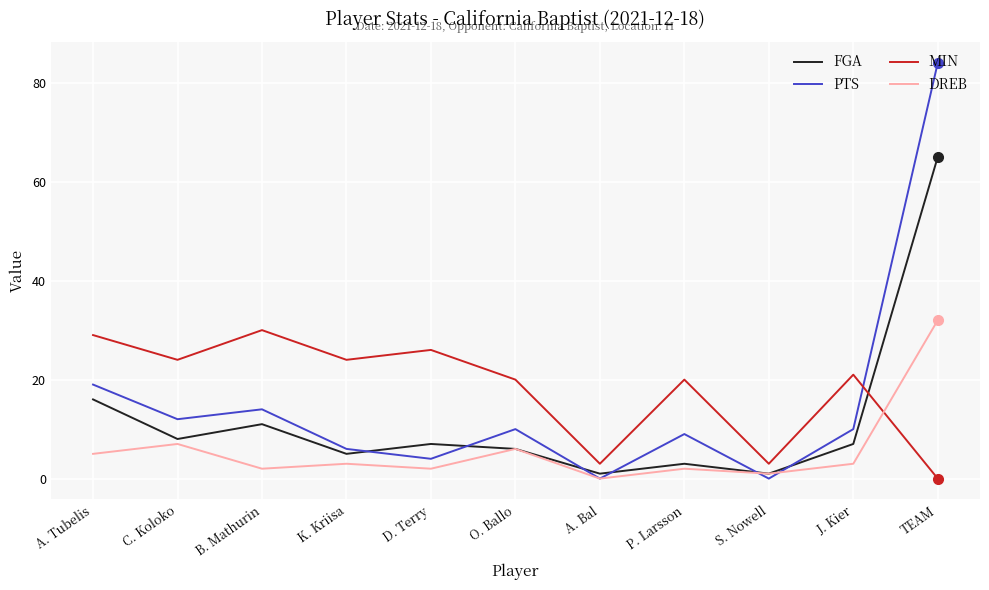

Reading right to left, extract all data points from this chart.

FGA: TEAM=65	J. Kier=7	S. Nowell=1	P. Larsson=3	A. Bal=1	O. Ballo=6	D. Terry=7	K. Kriisa=5	B. Mathurin=11	C. Koloko=8	A. Tubelis=16
PTS: TEAM=84	J. Kier=10	S. Nowell=0	P. Larsson=9	A. Bal=0	O. Ballo=10	D. Terry=4	K. Kriisa=6	B. Mathurin=14	C. Koloko=12	A. Tubelis=19
MIN: TEAM=0	J. Kier=21	S. Nowell=3	P. Larsson=20	A. Bal=3	O. Ballo=20	D. Terry=26	K. Kriisa=24	B. Mathurin=30	C. Koloko=24	A. Tubelis=29
DREB: TEAM=32	J. Kier=3	S. Nowell=1	P. Larsson=2	A. Bal=0	O. Ballo=6	D. Terry=2	K. Kriisa=3	B. Mathurin=2	C. Koloko=7	A. Tubelis=5